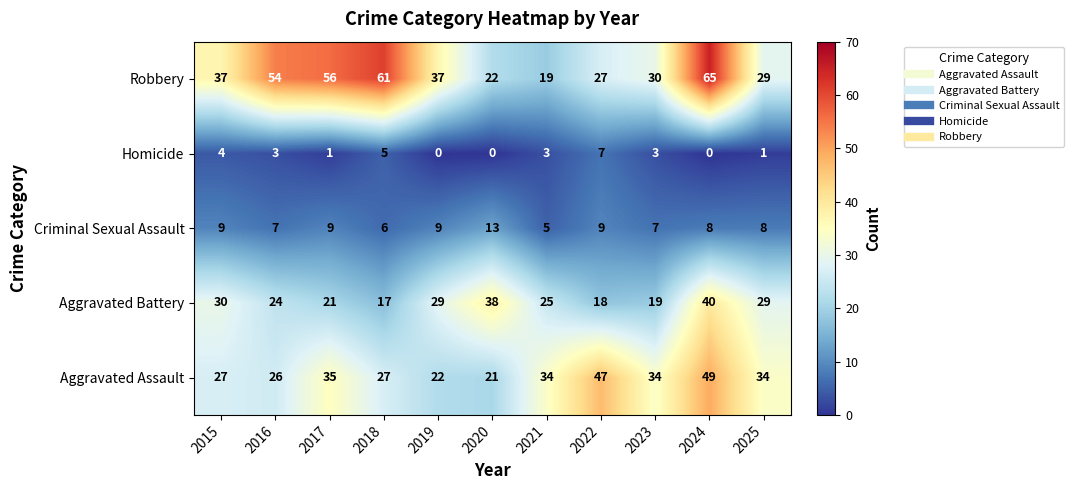

Is it true that Robbery equals 37 at 2019?

True